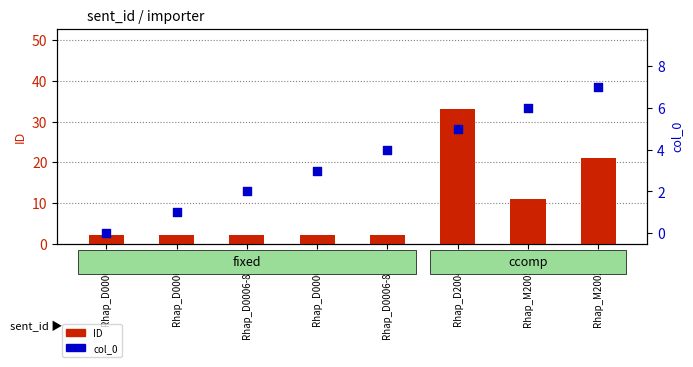

What are all the series names shown in the legend?

ID, col_0